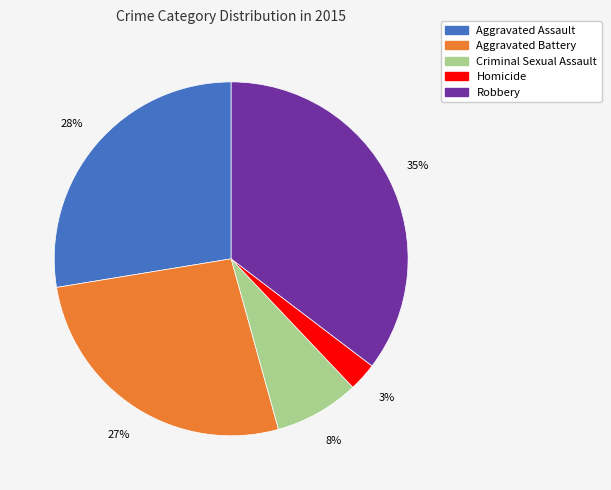

Does Robbery account for over 50% of the chart?

No